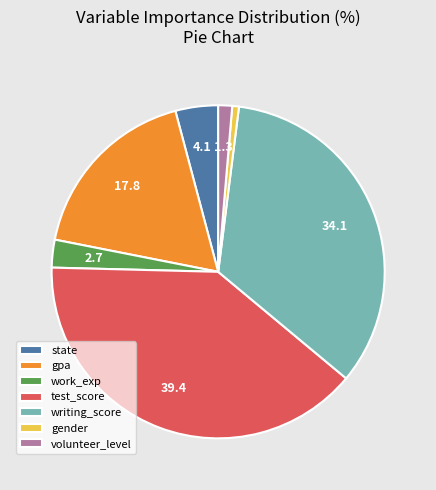

Is the sum of work_exp and gpa greater than half?

No